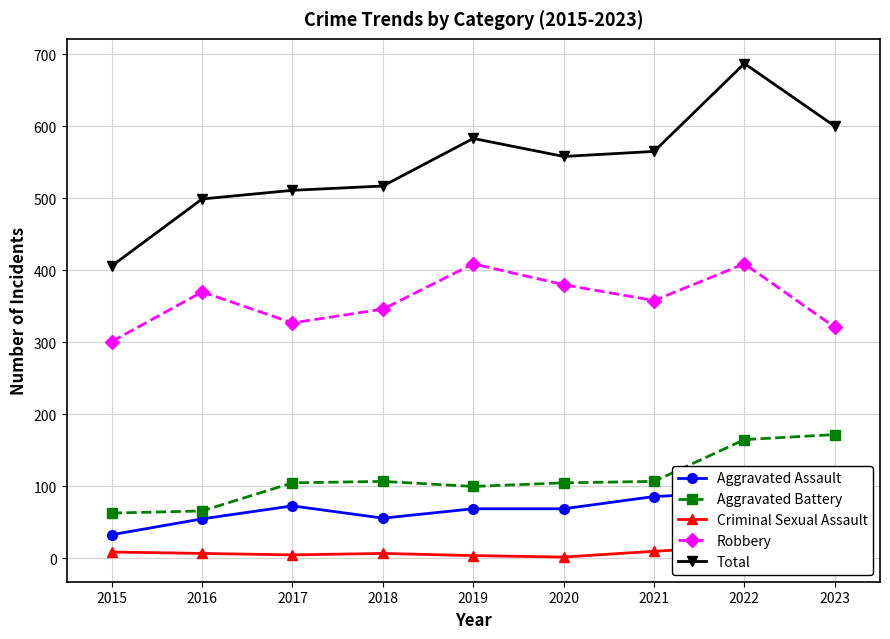

What is the maximum value shown in the chart?

687